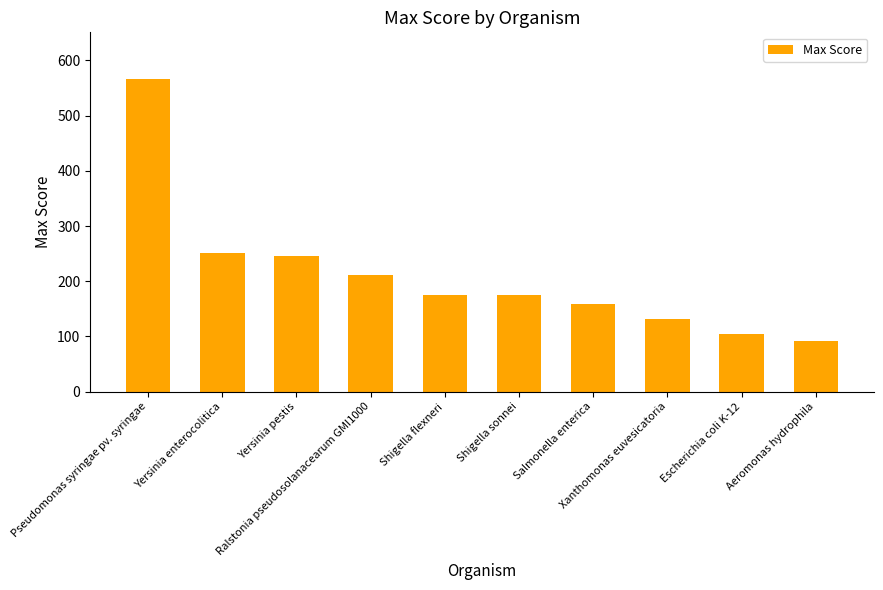

Reading left to right, extract all data points from this chart.

566.0	251.0	246.0	211.0	175.0	175.0	158.0	132.0	104.0	92.4